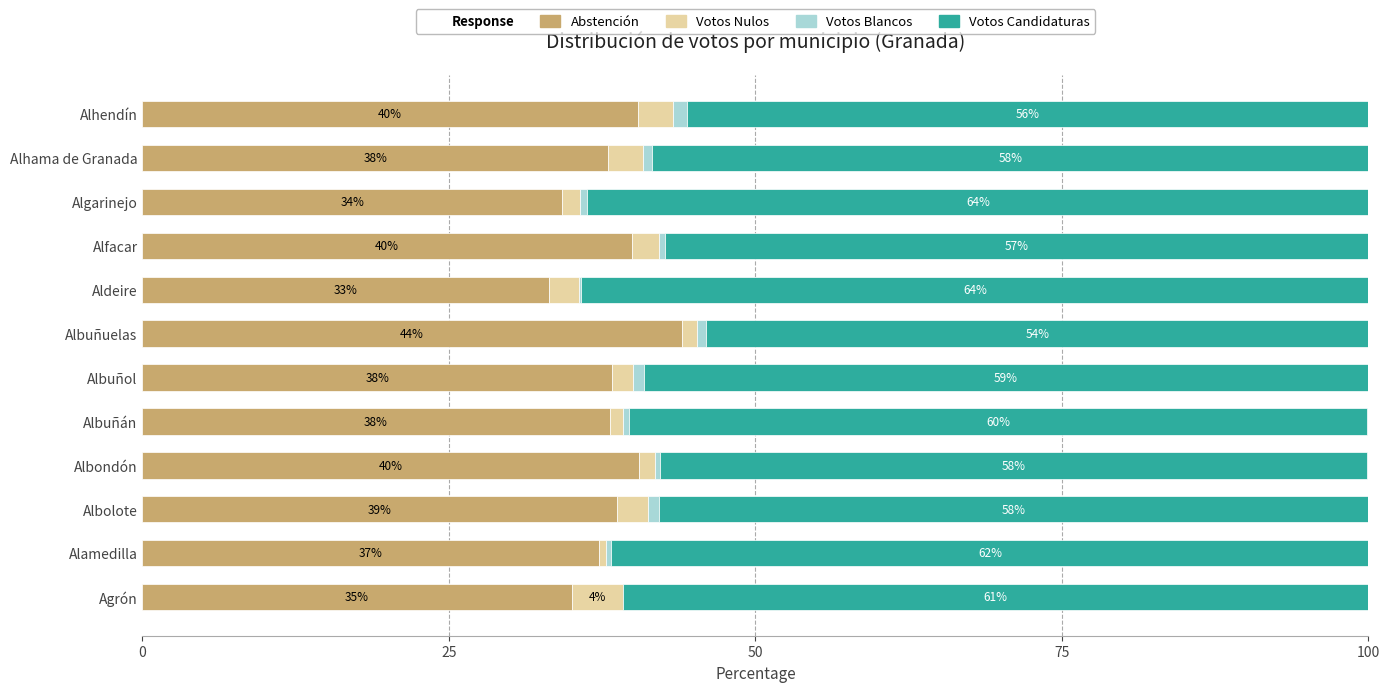

What value does the Abstención series have at Albuñol?

38.3